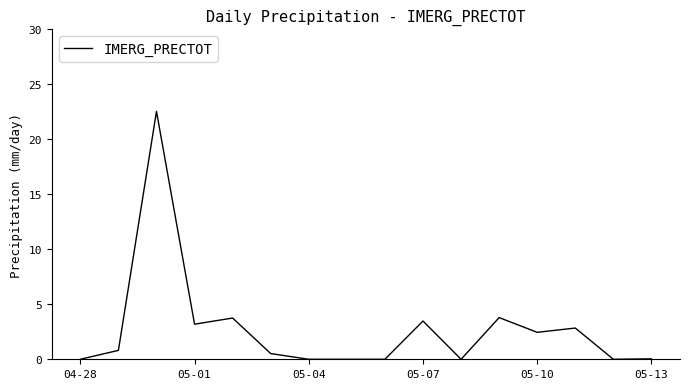

What is the greatest value displayed?

22.5